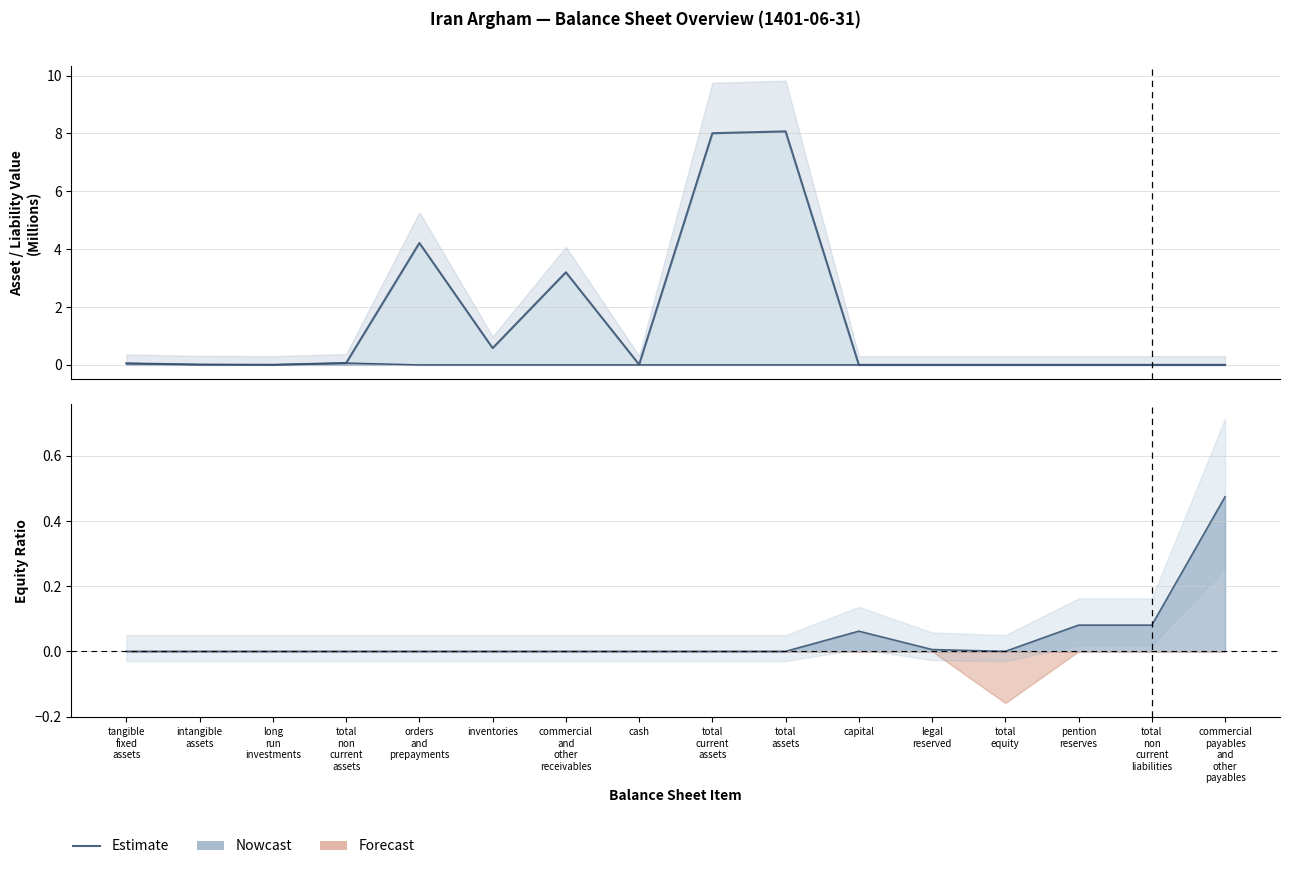

True or false: Non-current Assets has a value of 0.0 at long run investments.

False